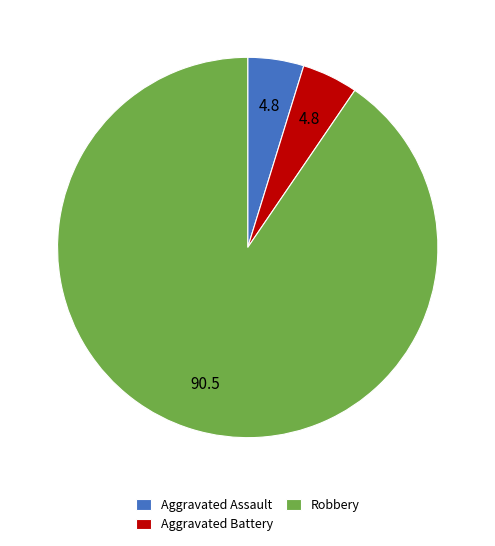

Do Aggravated Assault and Robbery together represent more than half of the pie?

Yes